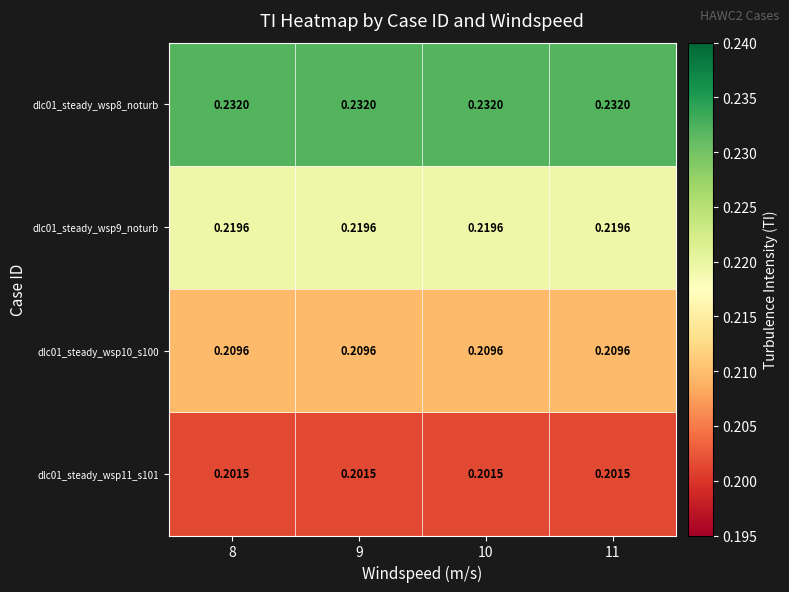

Is the value of dlc01_steady_wsp8_noturb at 9 greater than the value of dlc01_steady_wsp9_noturb at 10?

Yes